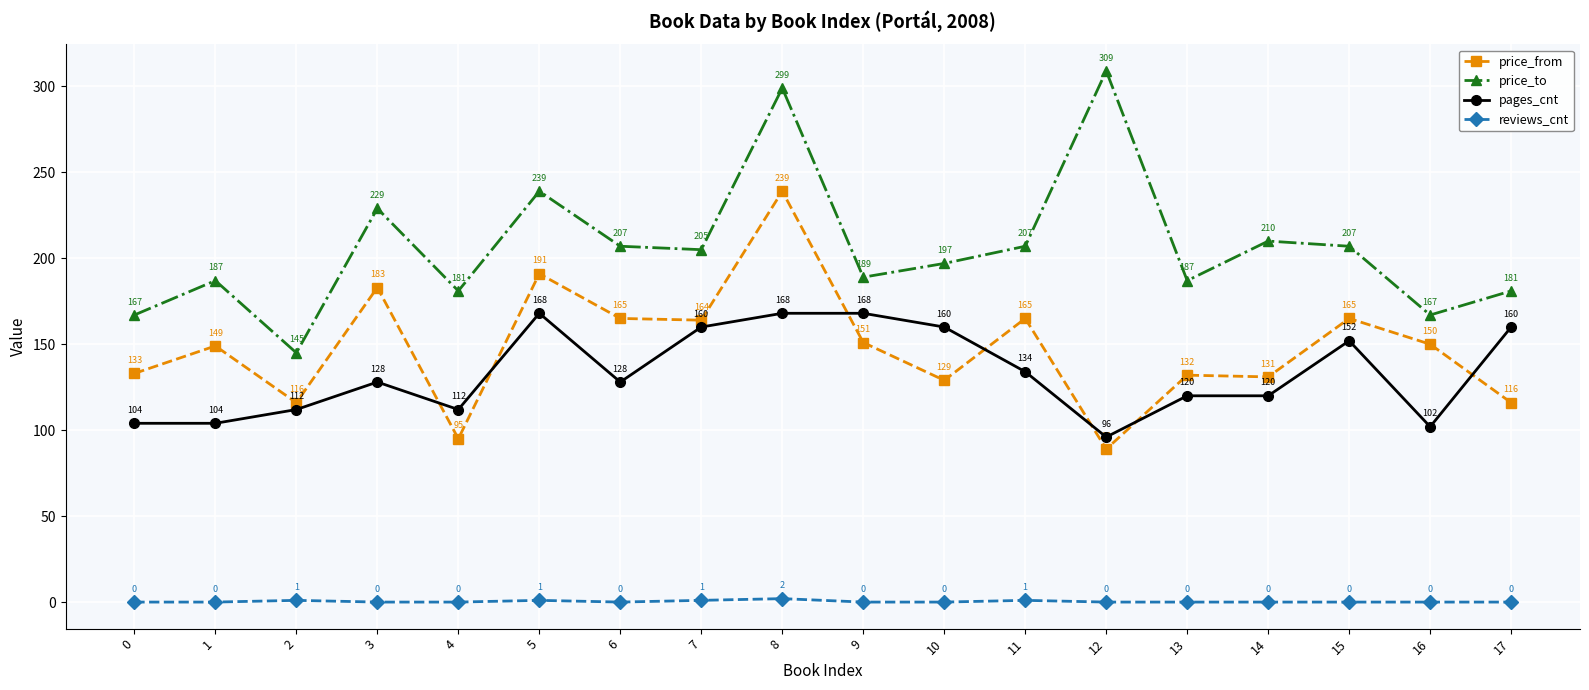

Which series has the largest range (max minus min)?

price_to